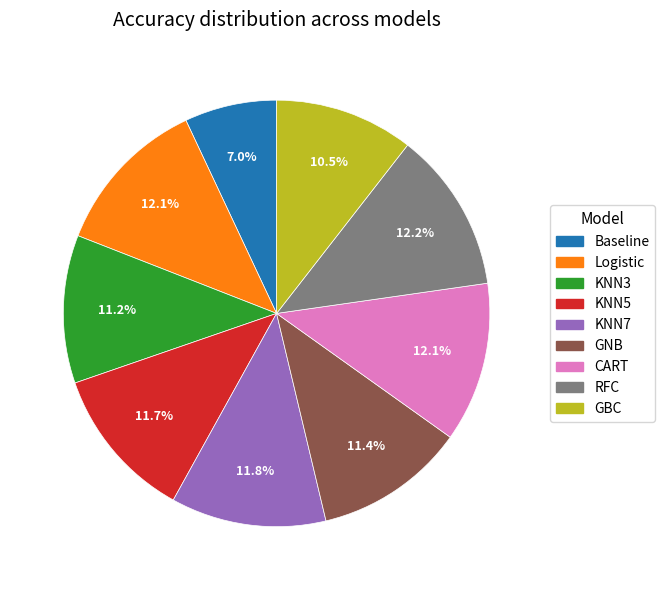

To the nearest percent, what portion does RFC represent?

12%